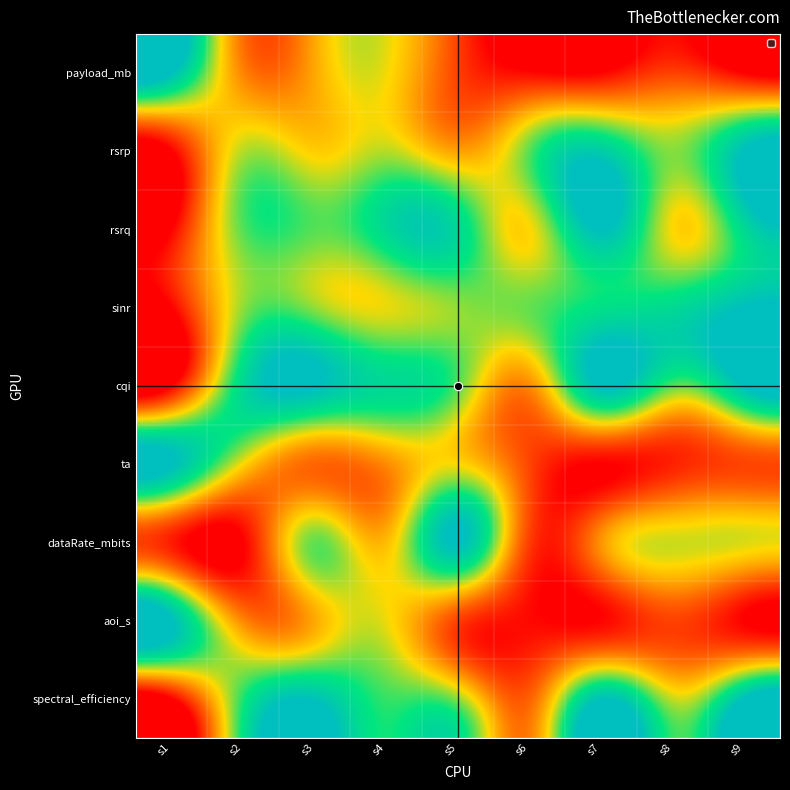

Reading left to right, list all the values displayed in this chart.

payload_mb: s1=1.0	s2=0.3	s3=0.4	s4=0.5	s5=0.2	s6=0.0	s7=0.0	s8=0.2	s9=0.0
rsrp: s1=0.0	s2=0.6	s3=0.5	s4=0.6	s5=0.4	s6=0.7	s7=0.9	s8=0.6	s9=1.0
rsrq: s1=0.0	s2=0.7	s3=0.7	s4=0.8	s5=0.8	s6=0.5	s7=1.0	s8=0.5	s9=0.8
sinr: s1=0.0	s2=0.6	s3=0.6	s4=0.5	s5=0.6	s6=0.7	s7=0.8	s8=0.8	s9=1.0
cqi: s1=0.0	s2=0.8	s3=1.0	s4=0.8	s5=0.7	s6=0.3	s7=1.0	s8=0.7	s9=1.0
ta: s1=1.0	s2=0.5	s3=0.2	s4=0.3	s5=0.5	s6=0.2	s7=0.0	s8=0.1	s9=0.2
dataRate_mbits: s1=0.1	s2=0.0	s3=0.7	s4=0.4	s5=1.0	s6=0.1	s7=0.4	s8=0.5	s9=0.5
aoi_s: s1=1.0	s2=0.3	s3=0.4	s4=0.5	s5=0.2	s6=0.0	s7=0.0	s8=0.2	s9=0.0
spectral_efficiency: s1=0.0	s2=0.7	s3=1.0	s4=0.7	s5=0.6	s6=0.2	s7=1.0	s8=0.6	s9=1.0